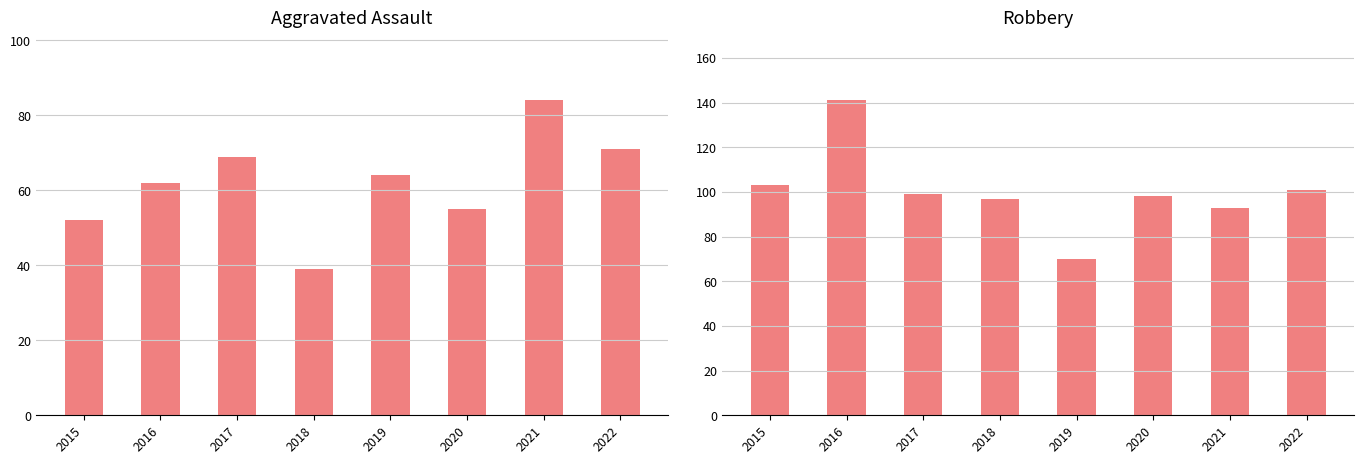

The value of Robbery at 2016 is 41. True or false?

False